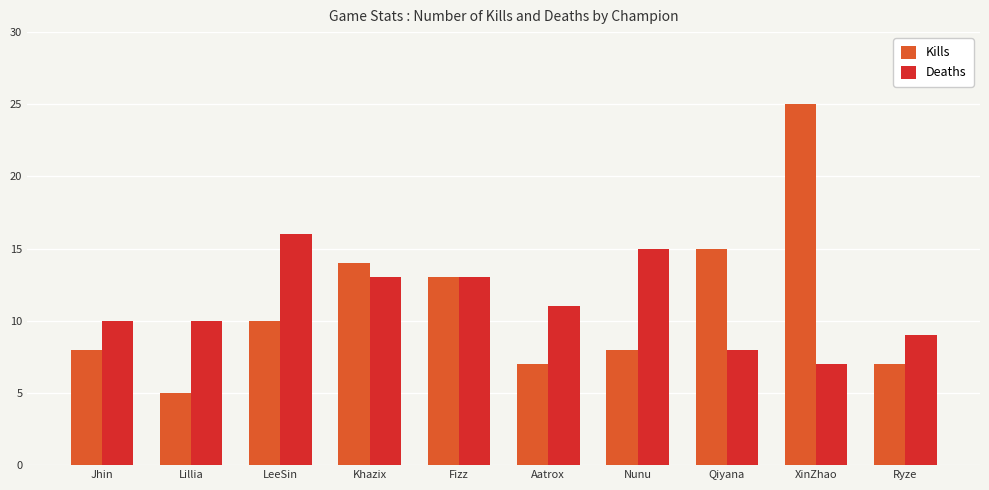

List the series in order of their peak value, highest first.

Kills, Deaths